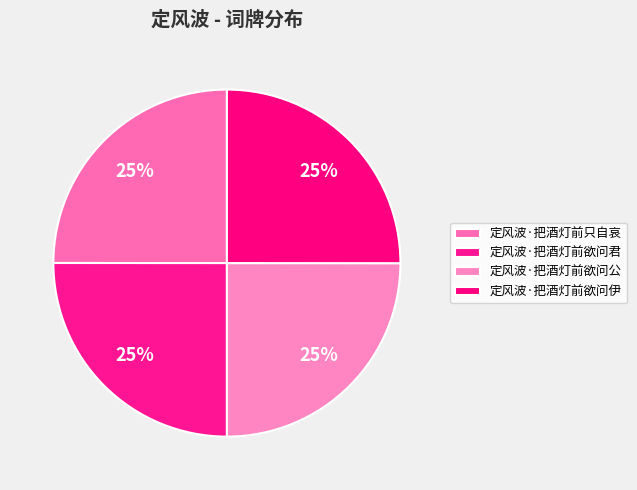

How many segments does this pie chart have?

4